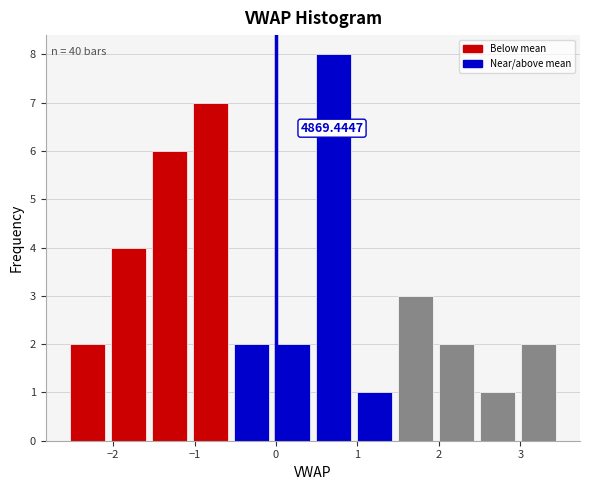

Which range on the x-axis has the tallest bar?

0.5 to 1.0